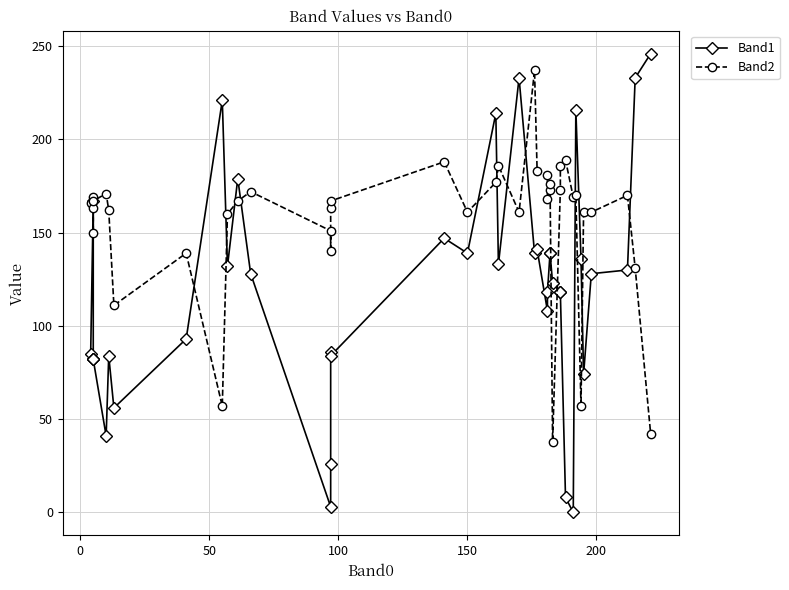

How many lines are shown in the chart?

2